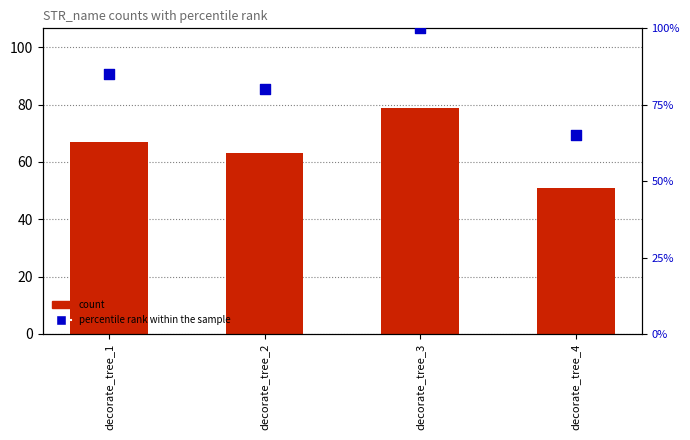

Which series has the largest total across all categories?

percentile rank within the sample